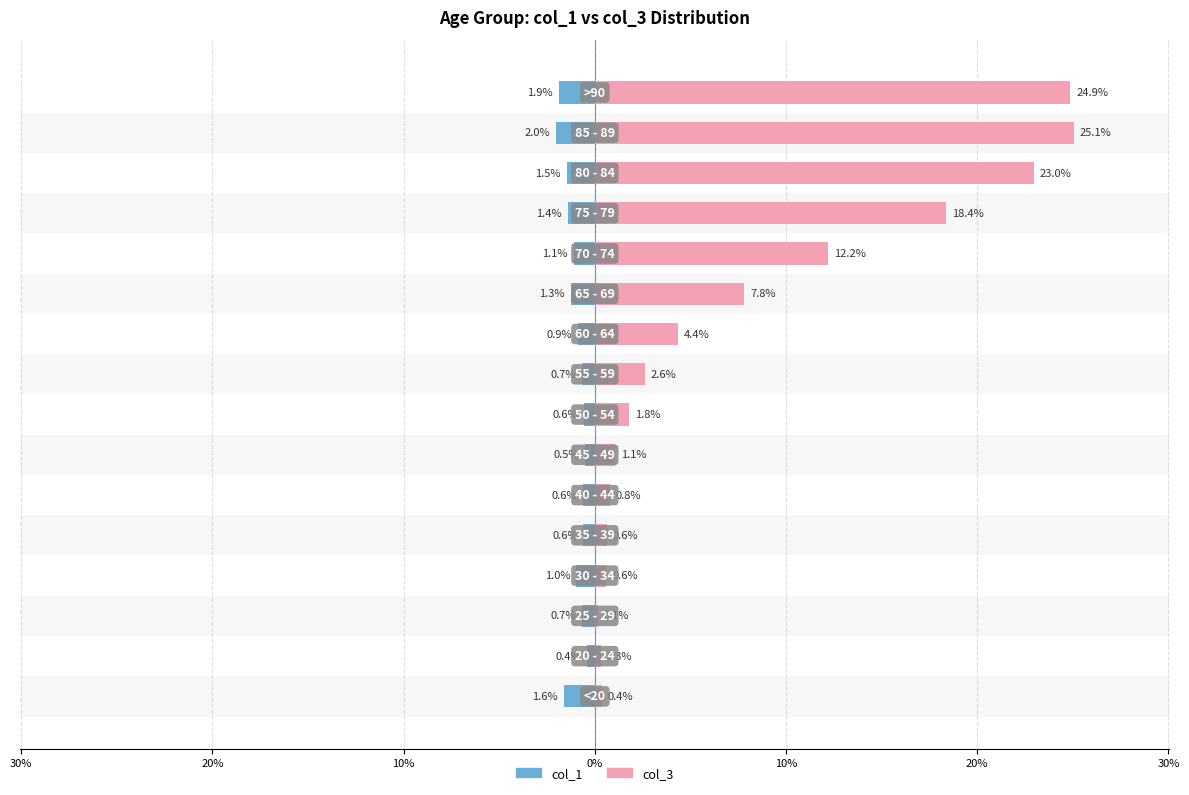

List the series in order of their peak value, highest first.

col_3, col_1